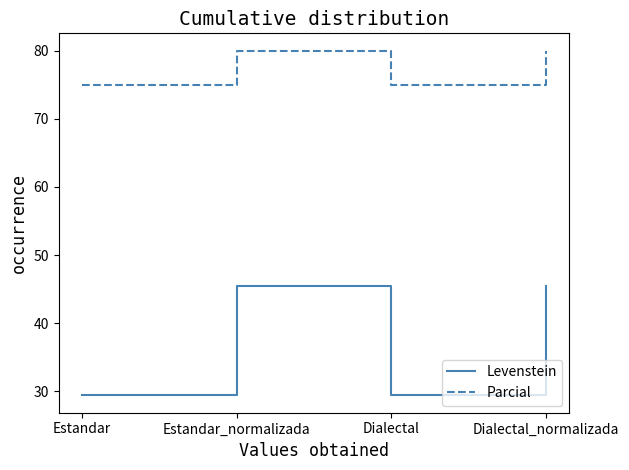

True or false: Levenstein and Parcial intersect in this chart.

False